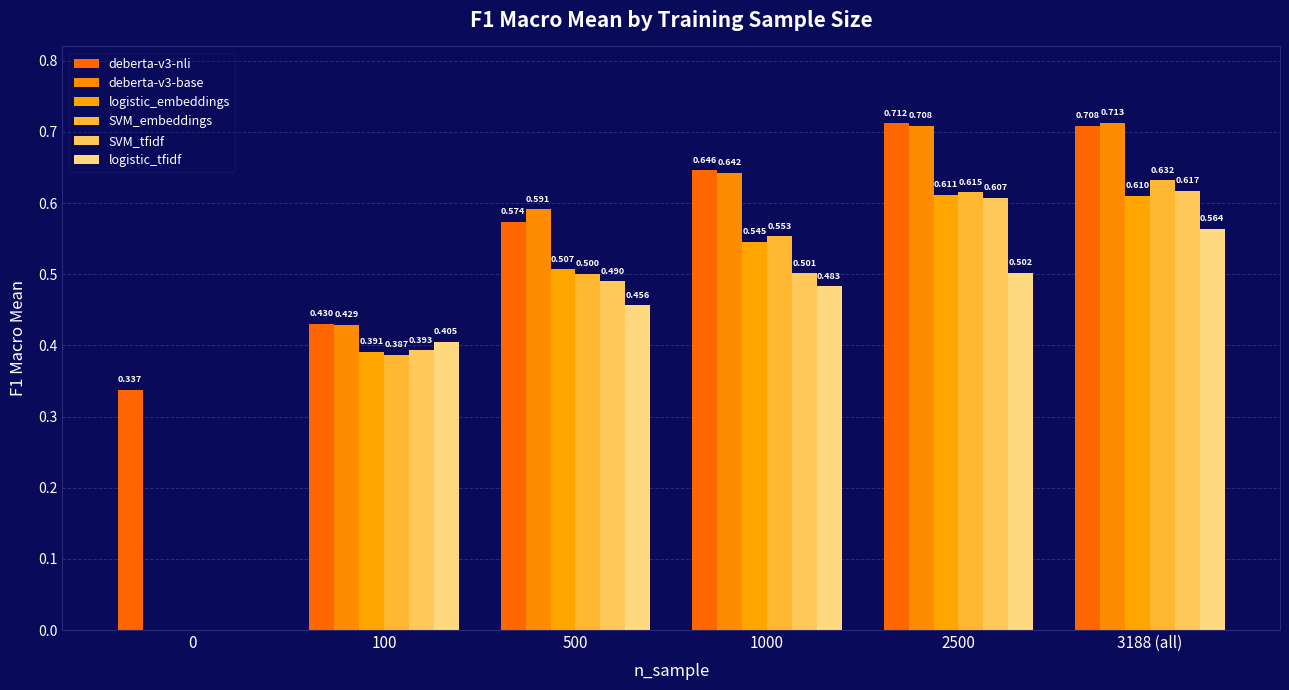

Are the bars horizontal?

No